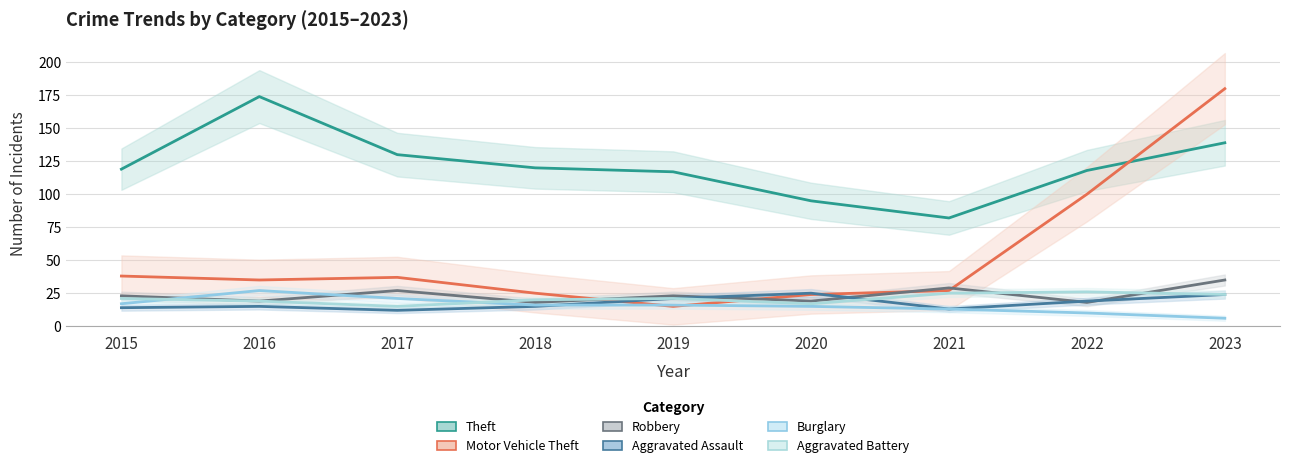

How many data points does each series have?

9